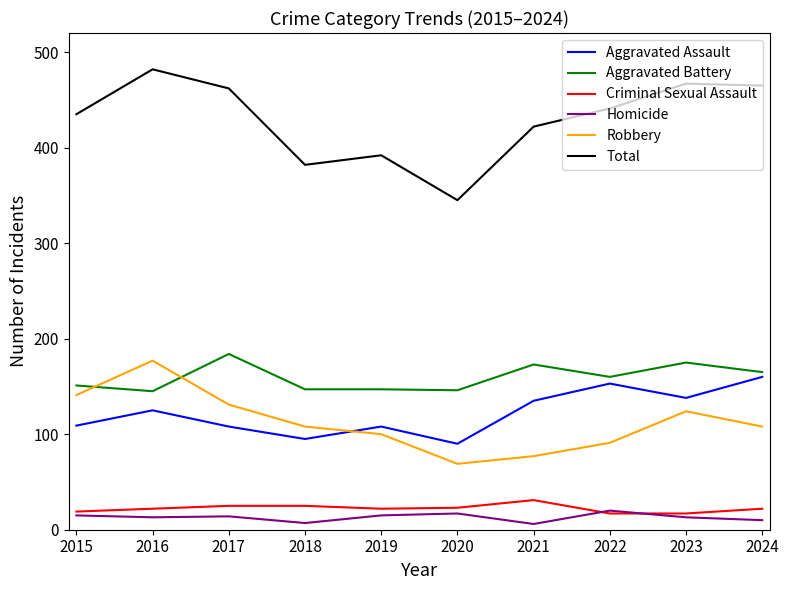

What is the average value of the Aggravated Battery series?

159